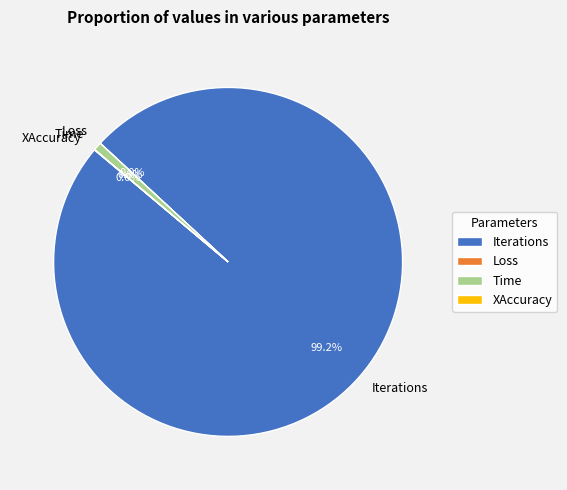

Which category has the biggest portion of the pie?

Iterations